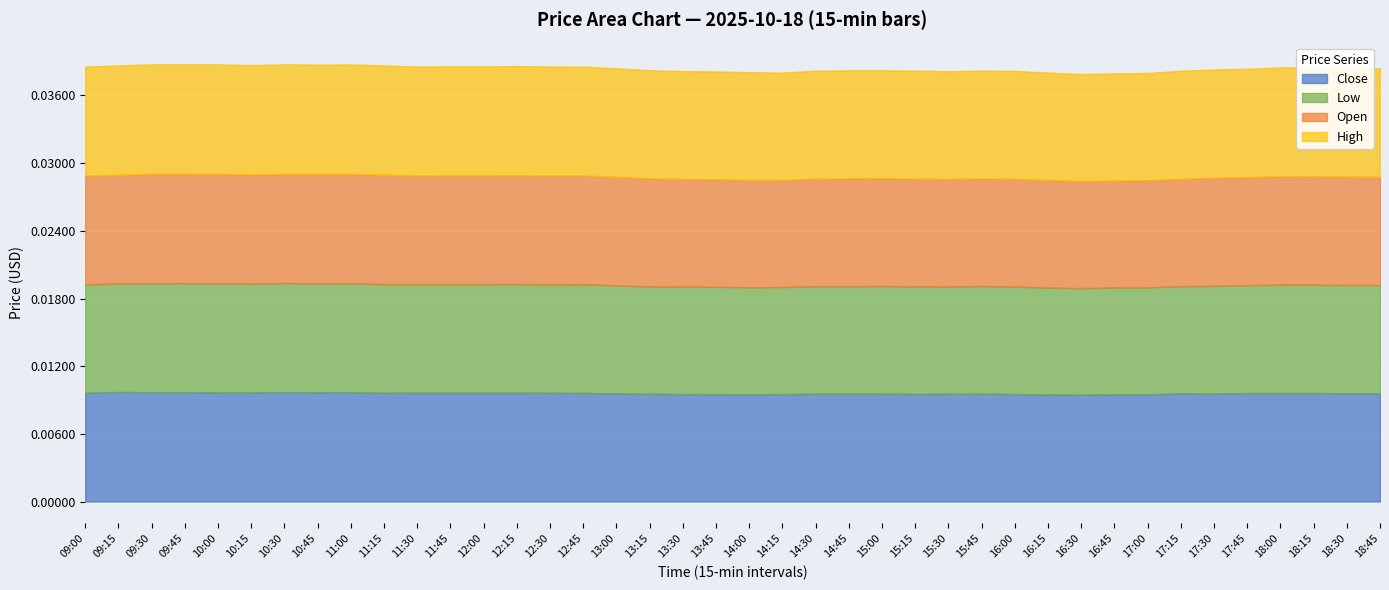

How many distinct data groups are displayed?

4